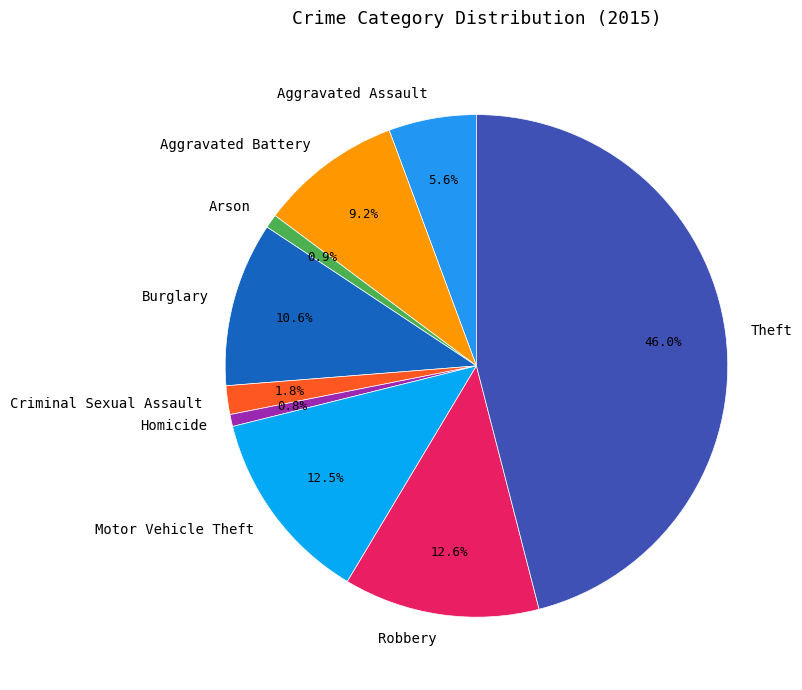

The Aggravated Battery slice represents 9% of the pie. True or false?

True